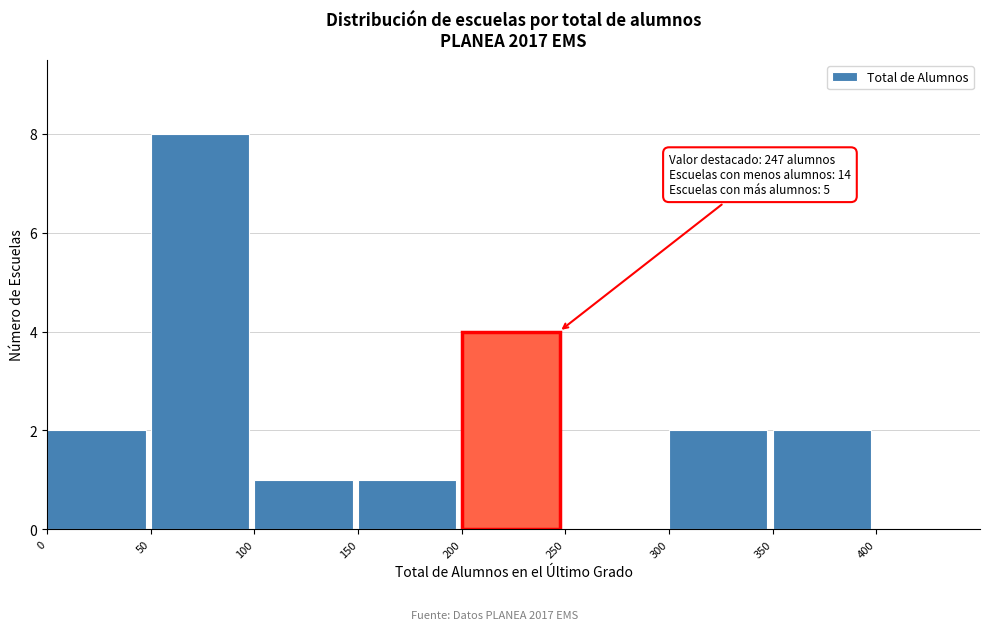

Over which range of the x-axis is the bar tallest?

50 to 100